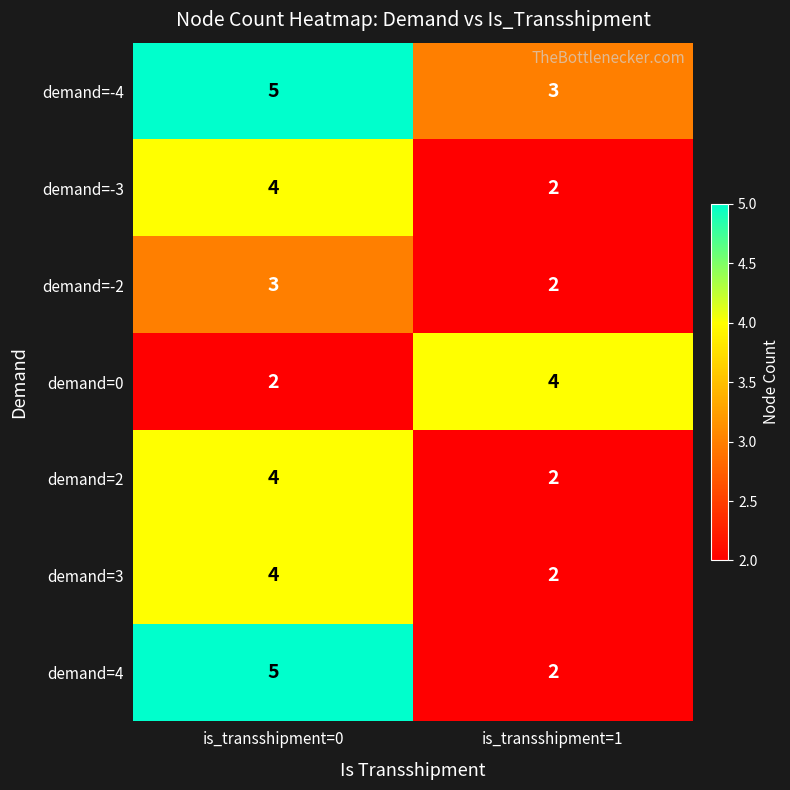

Reading left to right, transcribe all the data shown in this chart.

demand=-4: is_transshipment=0=5	is_transshipment=1=3
demand=-3: is_transshipment=0=4	is_transshipment=1=2
demand=-2: is_transshipment=0=3	is_transshipment=1=2
demand=0: is_transshipment=0=2	is_transshipment=1=4
demand=2: is_transshipment=0=4	is_transshipment=1=2
demand=3: is_transshipment=0=4	is_transshipment=1=2
demand=4: is_transshipment=0=5	is_transshipment=1=2